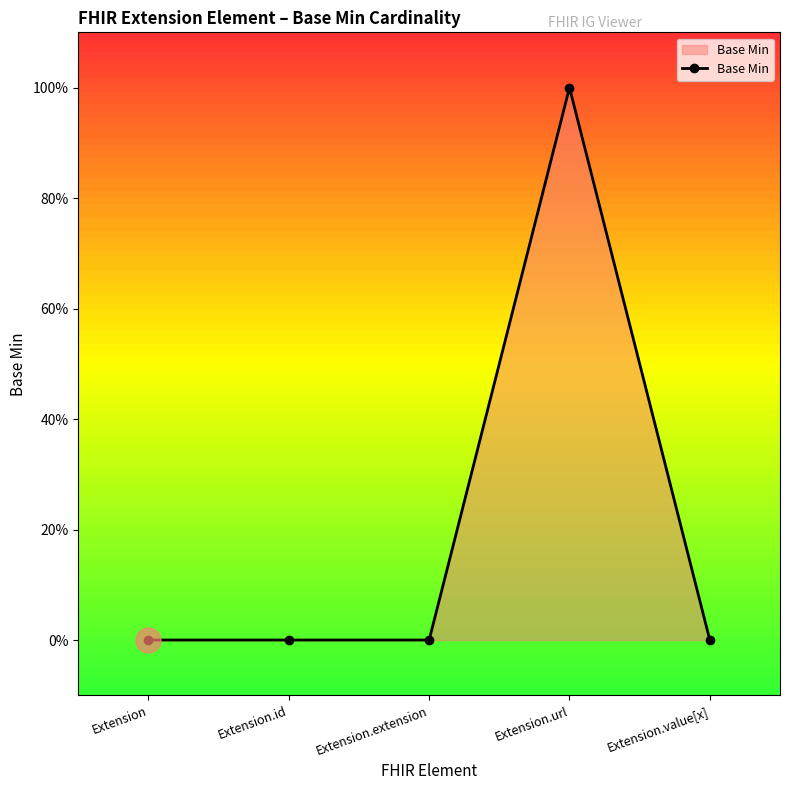

Does the chart have visible grid lines?

No